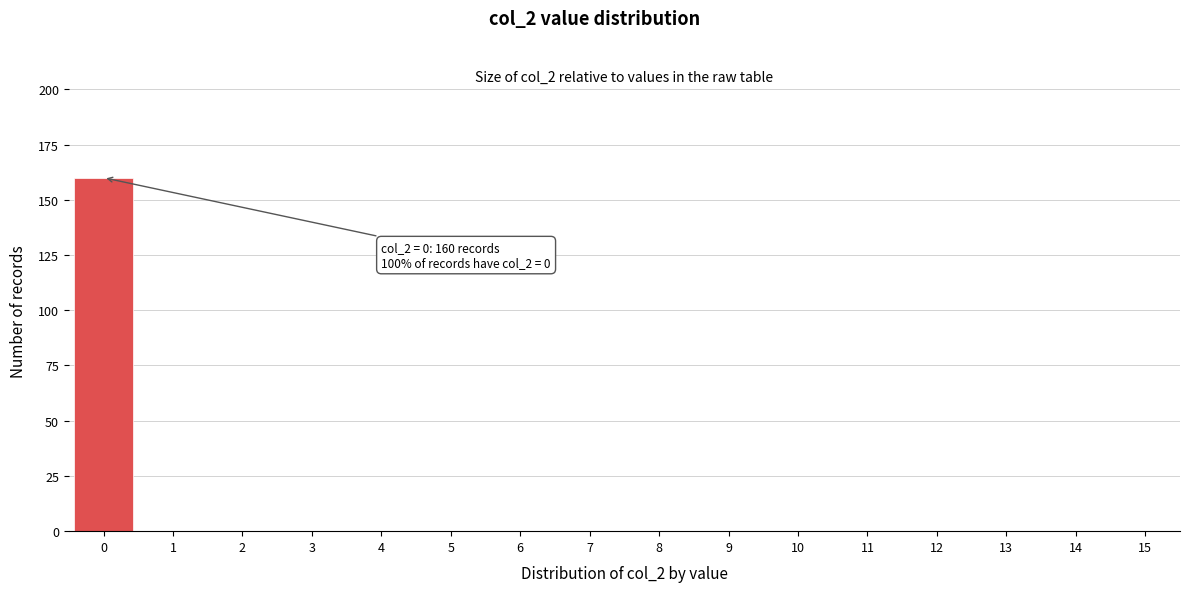

Over which range of the x-axis is the bar tallest?

-0.5 to 0.5